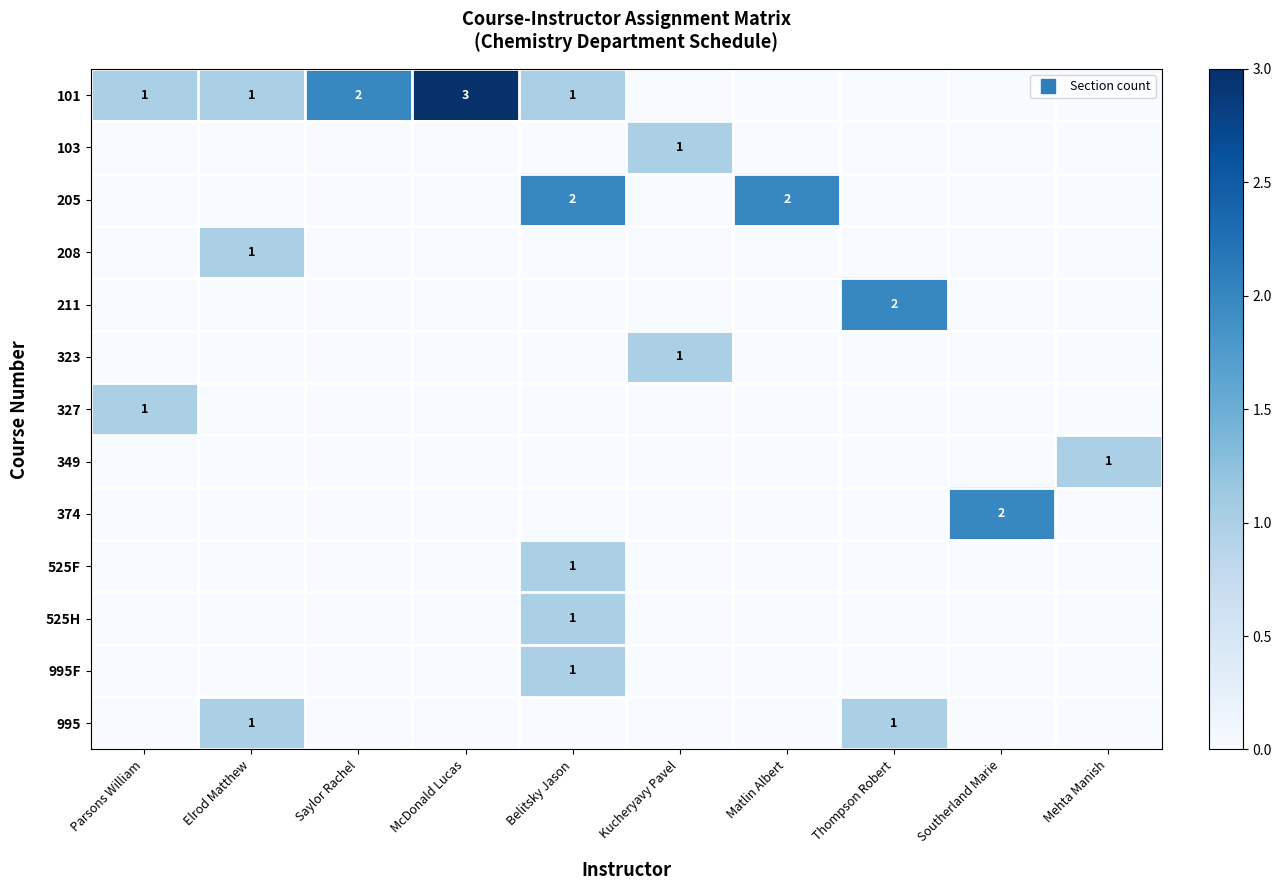

Rank the categories by 349 value from lowest to highest.

Parsons William, Elrod Matthew, Saylor Rachel, McDonald Lucas, Belitsky Jason, Kucheryavy Pavel, Matlin Albert, Thompson Robert, Southerland Marie, Mehta Manish